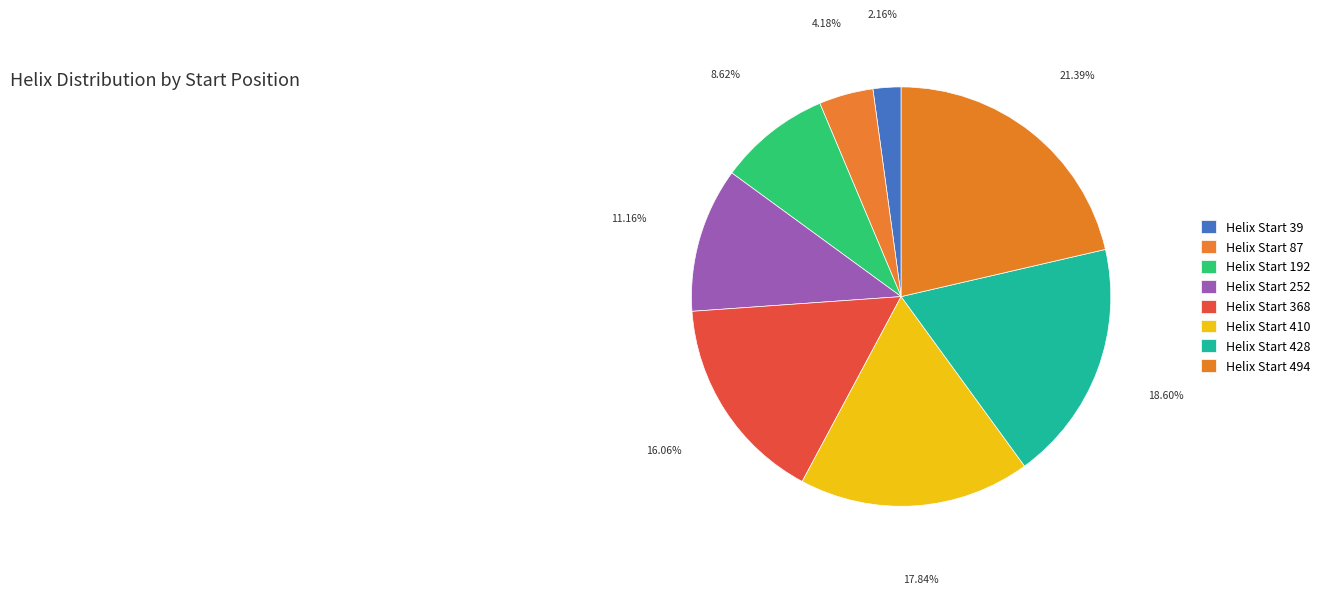

Count the number of slices in the pie.

8